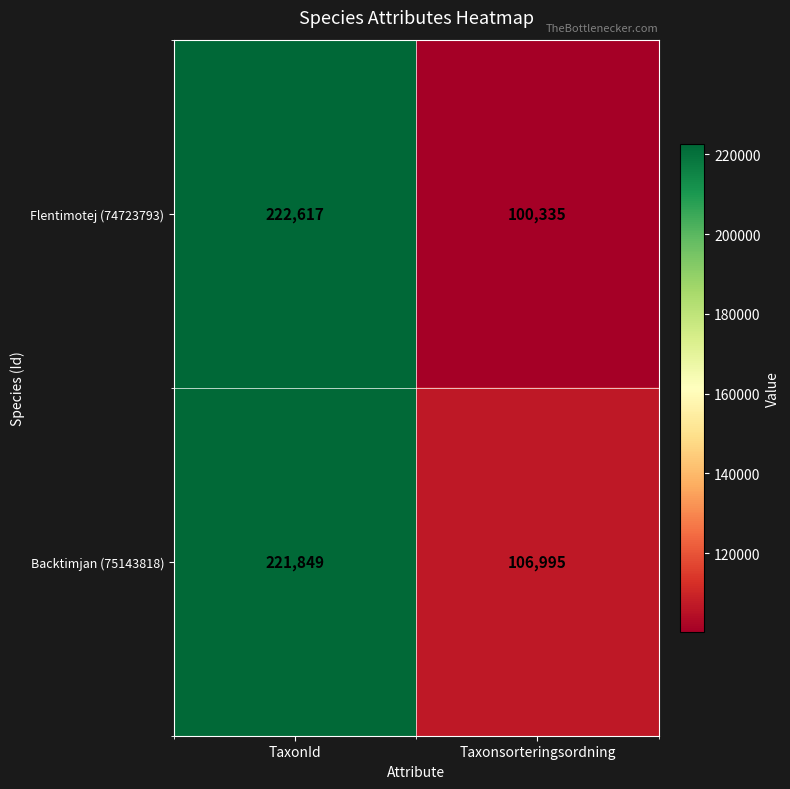

Reading left to right, list all the values displayed in this chart.

Flentimotej (74723793): TaxonId=222617	Taxonsorteringsordning=100335
Backtimjan (75143818): TaxonId=221849	Taxonsorteringsordning=106995